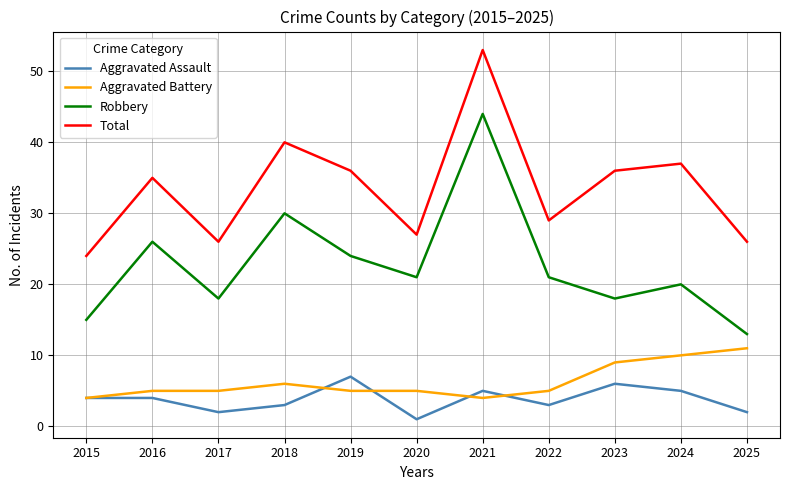

What is the sum of all Robbery values?

250